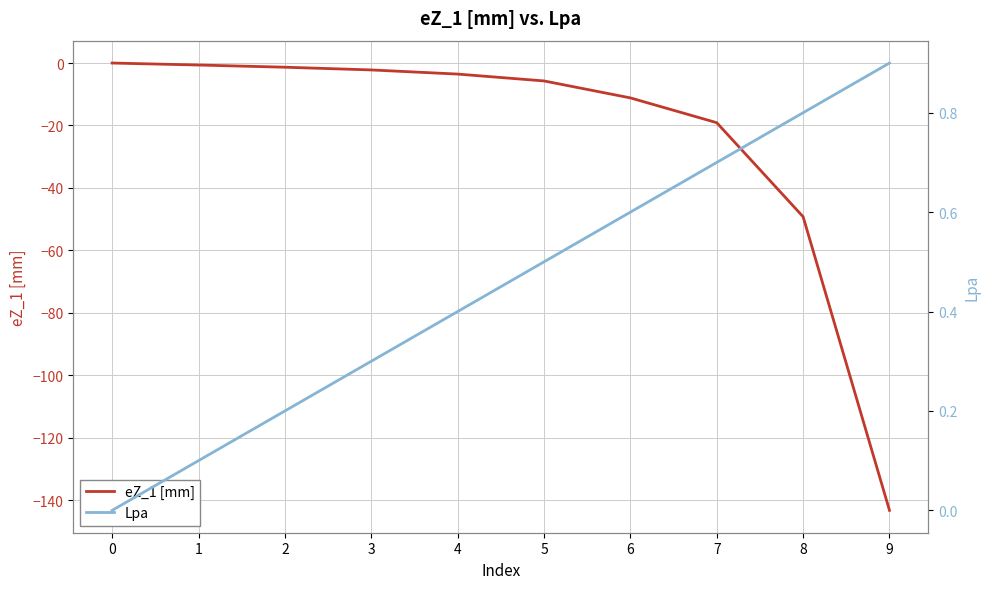

True or false: eZ_1 [mm] and Lpa cross at least once.

False